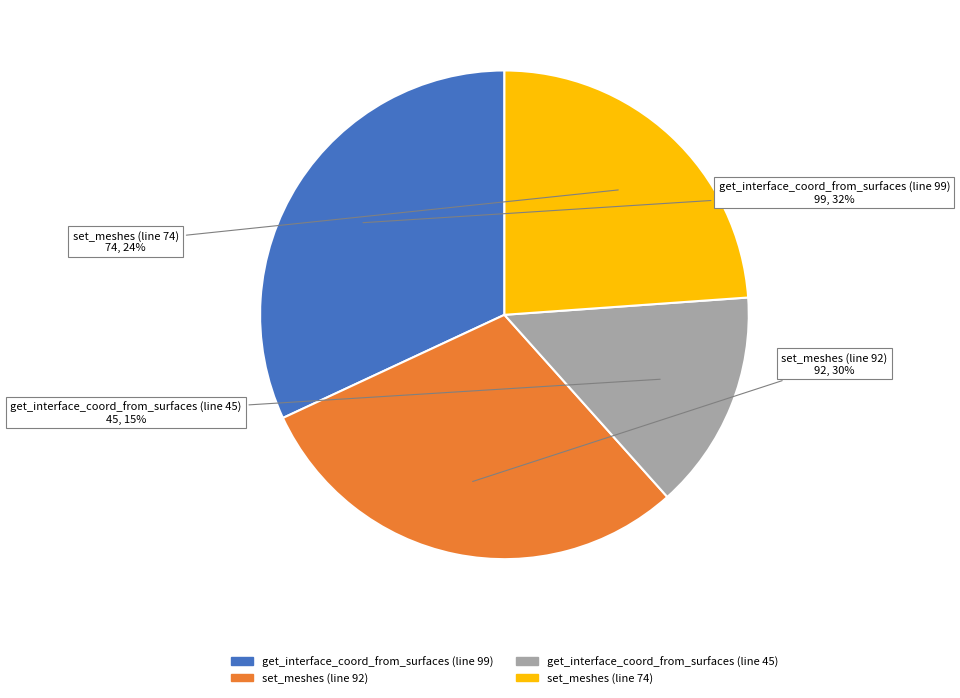

Which has a higher value, set_meshes (line 74) or get_interface_coord_from_surfaces (line 45)?

set_meshes (line 74)